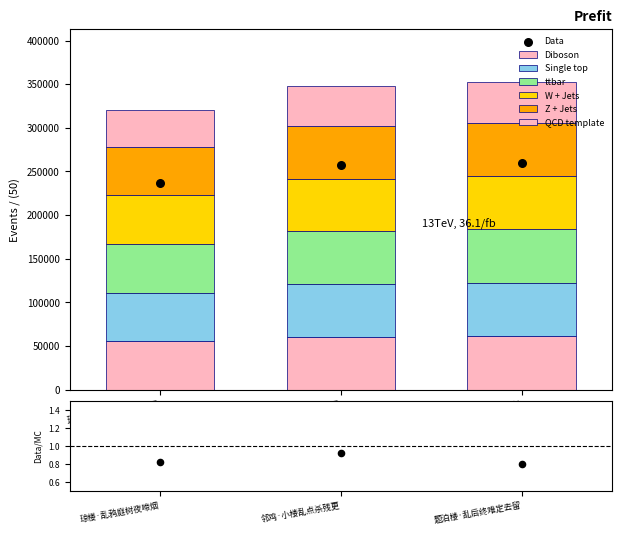

What is the change in value from 琼楼·乱鸦庭树夜啼烟 to 邻鸡·小楼乱点杀残更?

+3617.1